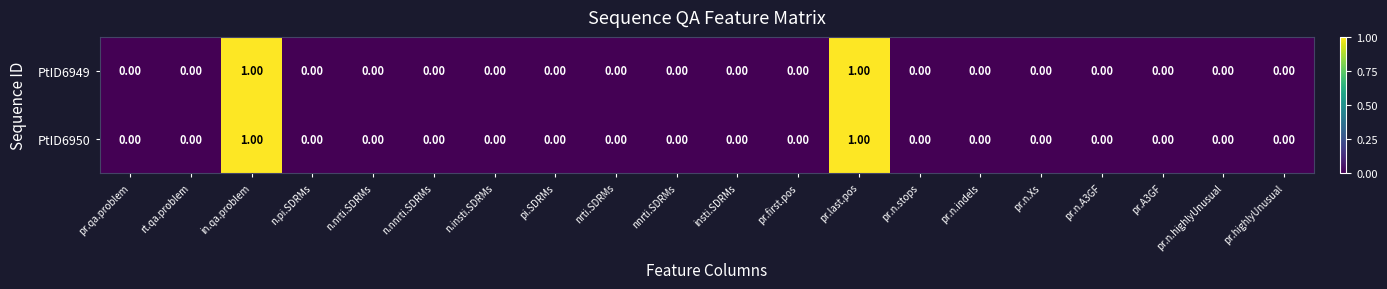

How many positive values does the PtID6949 series have?

2